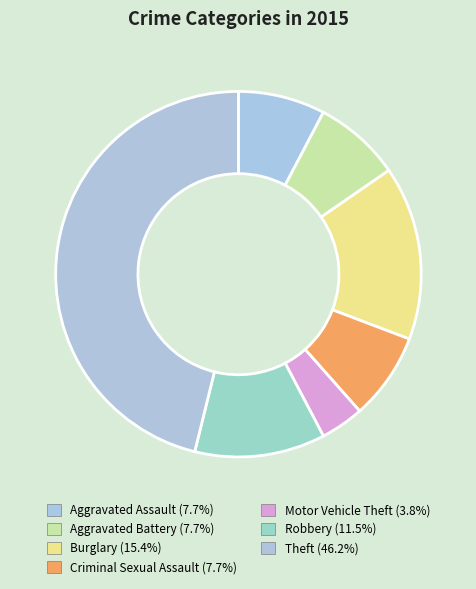

The Motor Vehicle Theft slice represents 4% of the pie. True or false?

True